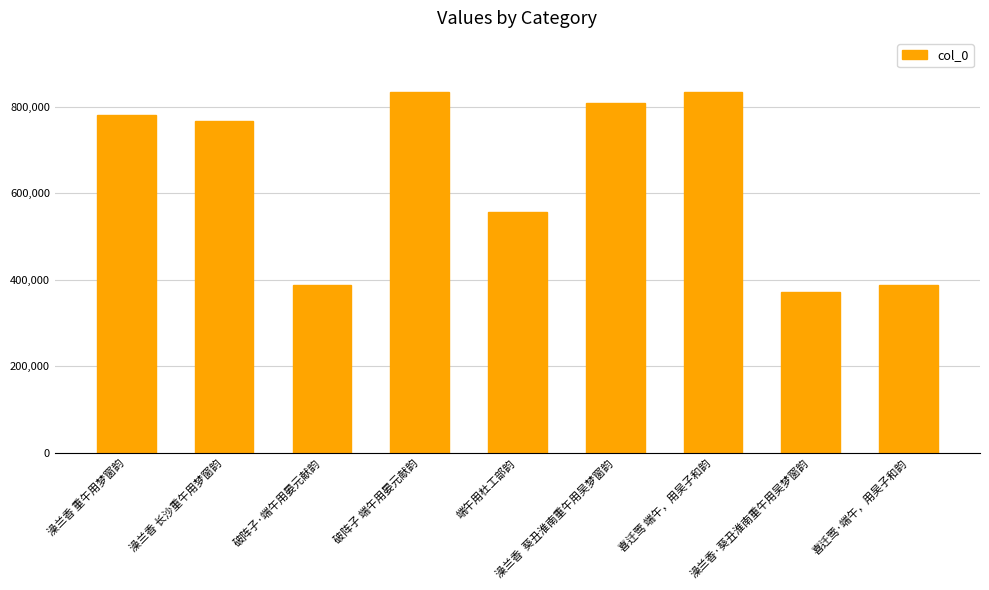

How many data points are less than 766379?

4